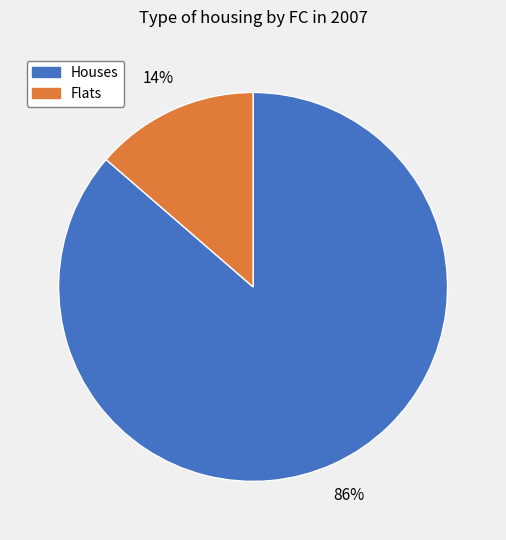

Is there any slice that represents more than half of the pie?

Yes